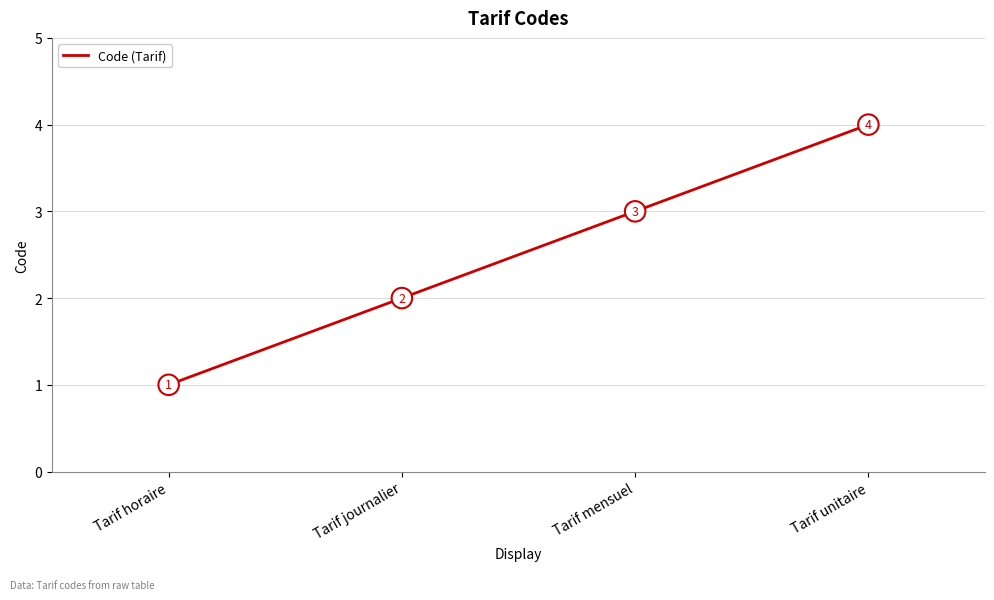

How many values are between 2 and 4?

3